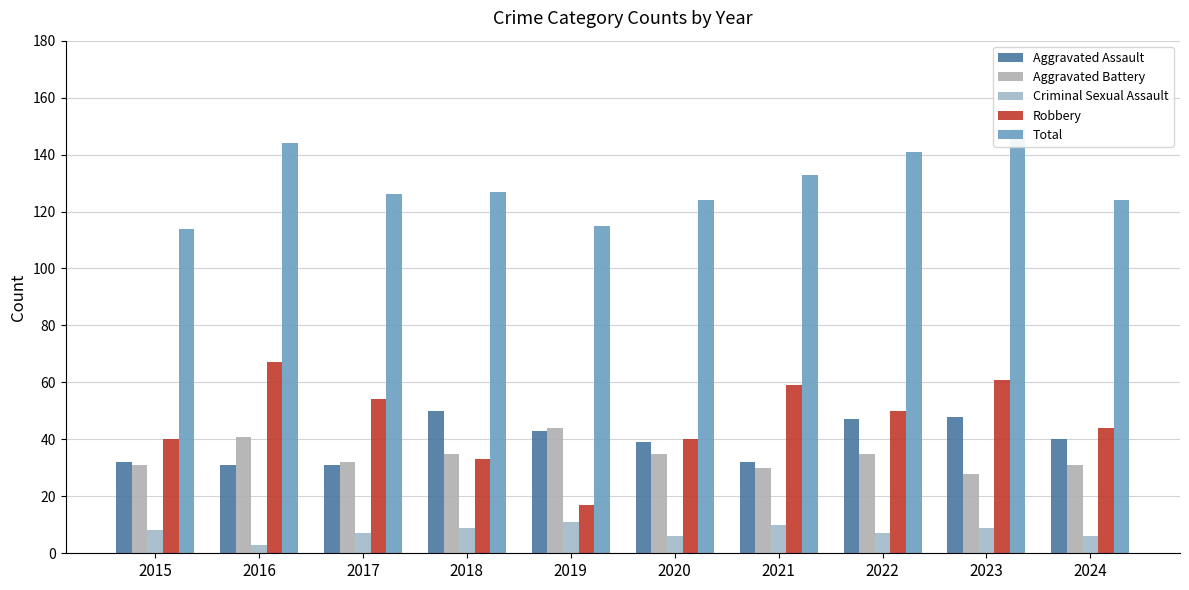

Which series has the largest total across all categories?

Total